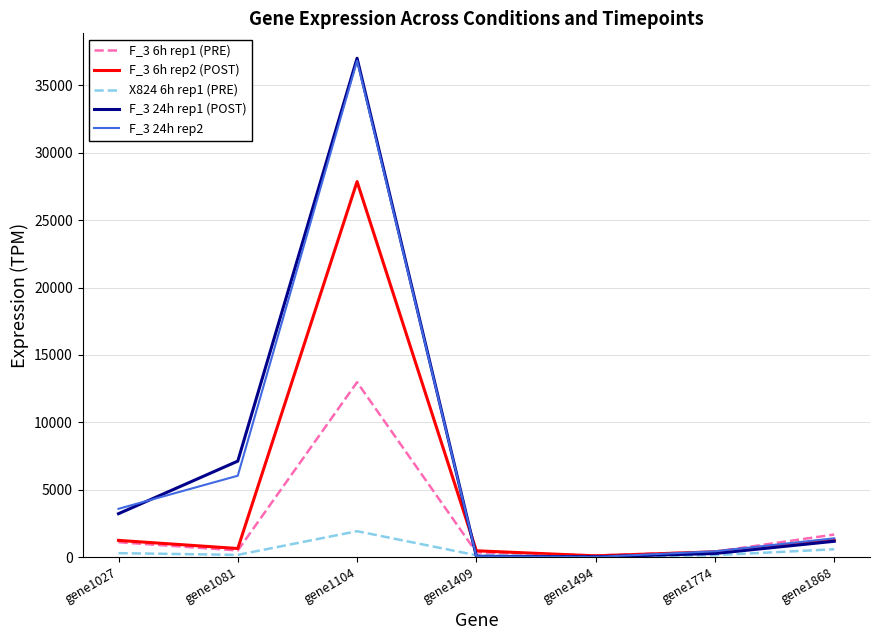

At which category is the sum across all series the highest?

gene1104